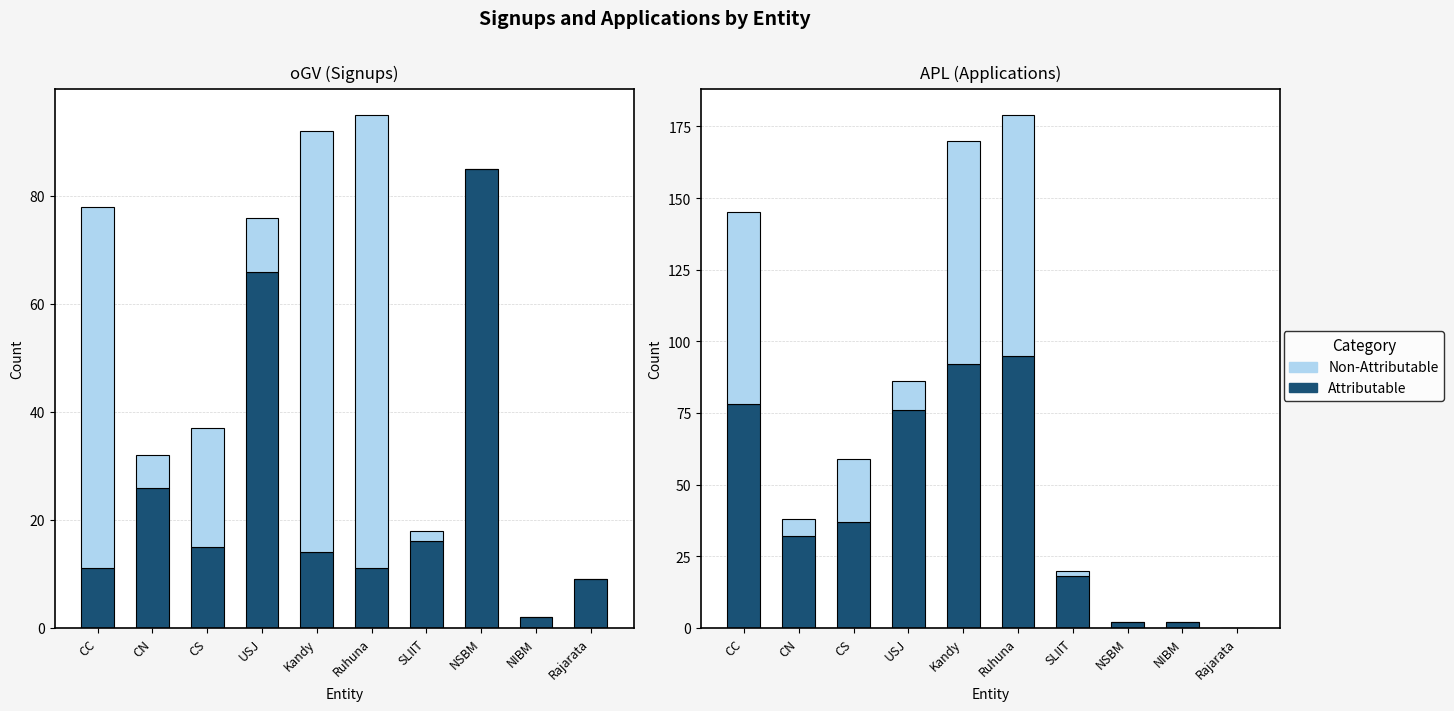

What is the difference between the maximum and minimum values in the Non-Attributable series?

84